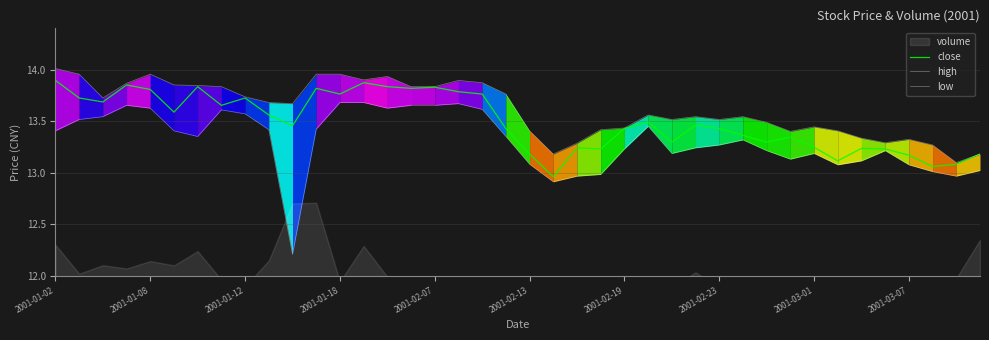

Reading left to right, list all the values displayed in this chart.

close: 13.9	13.7	13.7	13.9	13.8	13.6	13.8	13.7	13.7	13.6	13.5	13.8	13.8	13.9	13.8	13.8	13.8	13.8	13.8	13.4	13.2	13.0	13.2	13.2	13.4	13.5	13.3	13.5	13.4	13.4	13.3	13.3	13.2	13.1	13.2	13.2	13.2	13.1	13.1	13.2
high: 14.0	14.0	13.7	13.9	14.0	13.9	13.8	13.8	13.7	13.7	13.7	14.0	14.0	13.9	13.9	13.8	13.8	13.9	13.9	13.8	13.4	13.2	13.3	13.4	13.4	13.6	13.5	13.5	13.5	13.5	13.5	13.4	13.4	13.4	13.3	13.3	13.3	13.3	13.1	13.2
low: 13.4	13.5	13.5	13.7	13.6	13.4	13.4	13.6	13.6	13.4	12.2	13.4	13.7	13.7	13.6	13.7	13.7	13.7	13.6	13.4	13.1	12.9	13.0	13.0	13.2	13.4	13.2	13.2	13.3	13.3	13.2	13.1	13.2	13.1	13.1	13.2	13.1	13.0	13.0	13.0